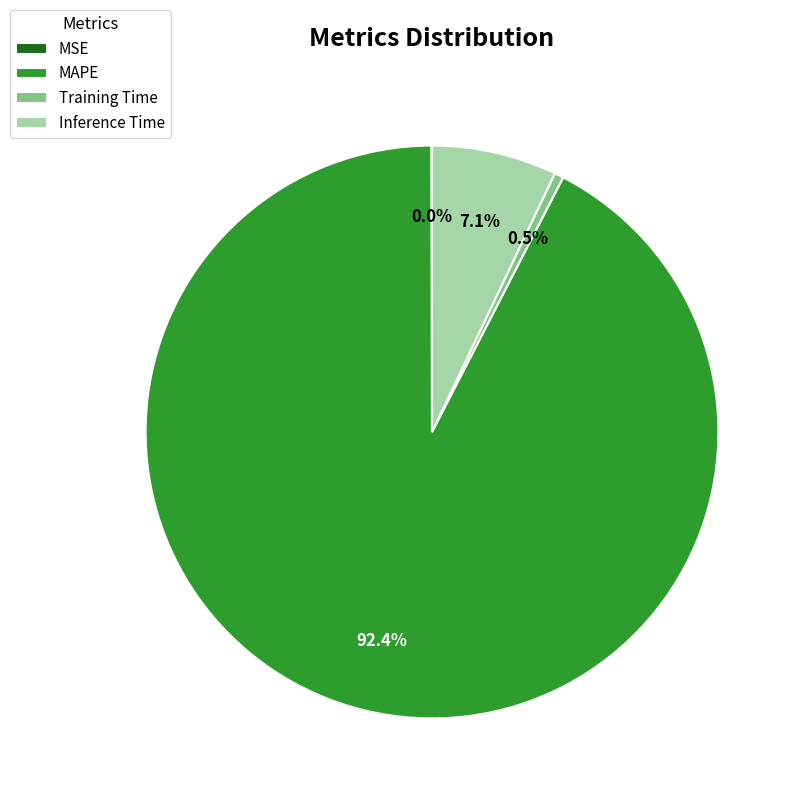

Between Training Time and Inference Time, which is larger?

Inference Time